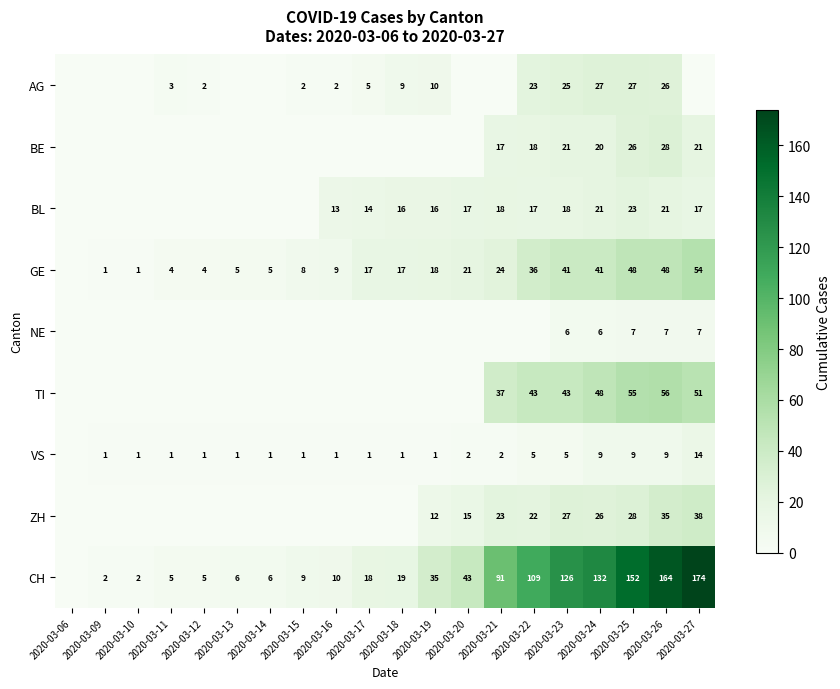

Rank the series at 2020-03-24 from lowest to highest value.

NE, VS, BE, BL, ZH, AG, GE, TI, CH